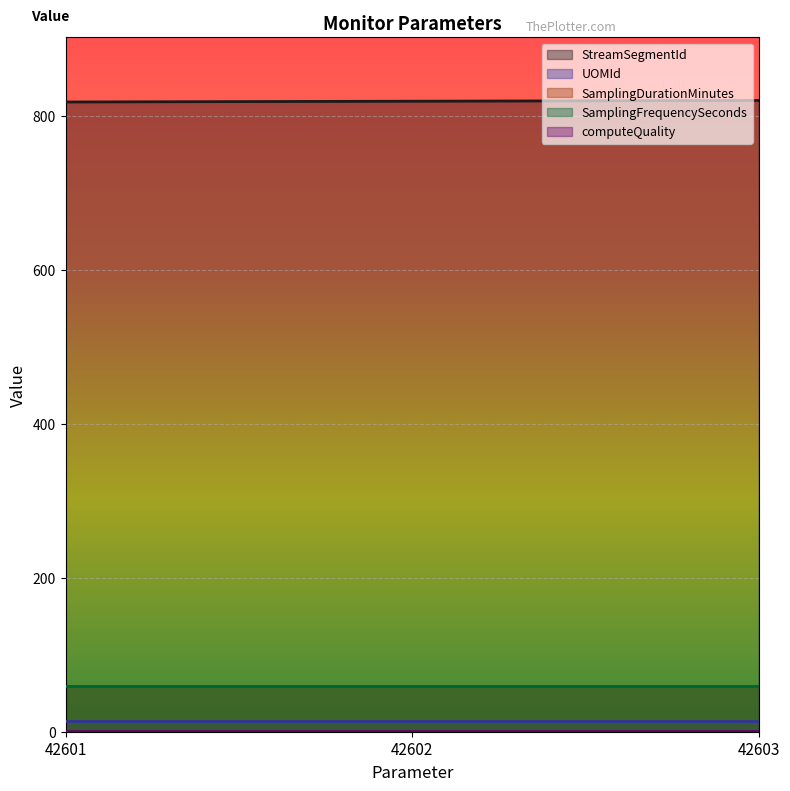

Between 42601 and 42603, which series saw the biggest shift?

StreamSegmentId